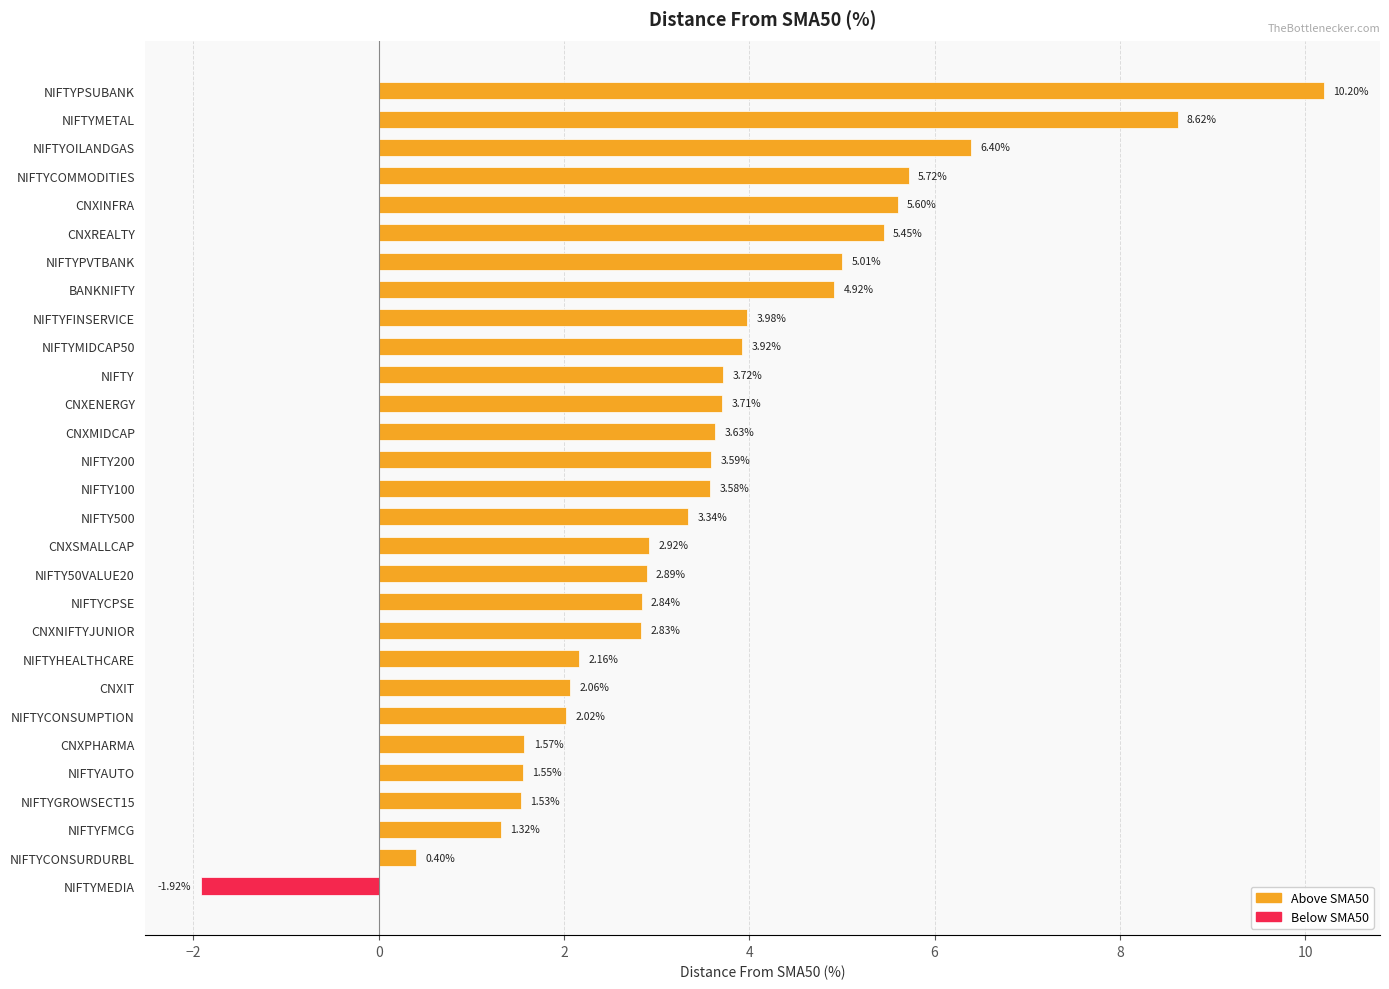

What is the sum of all values?

103.6